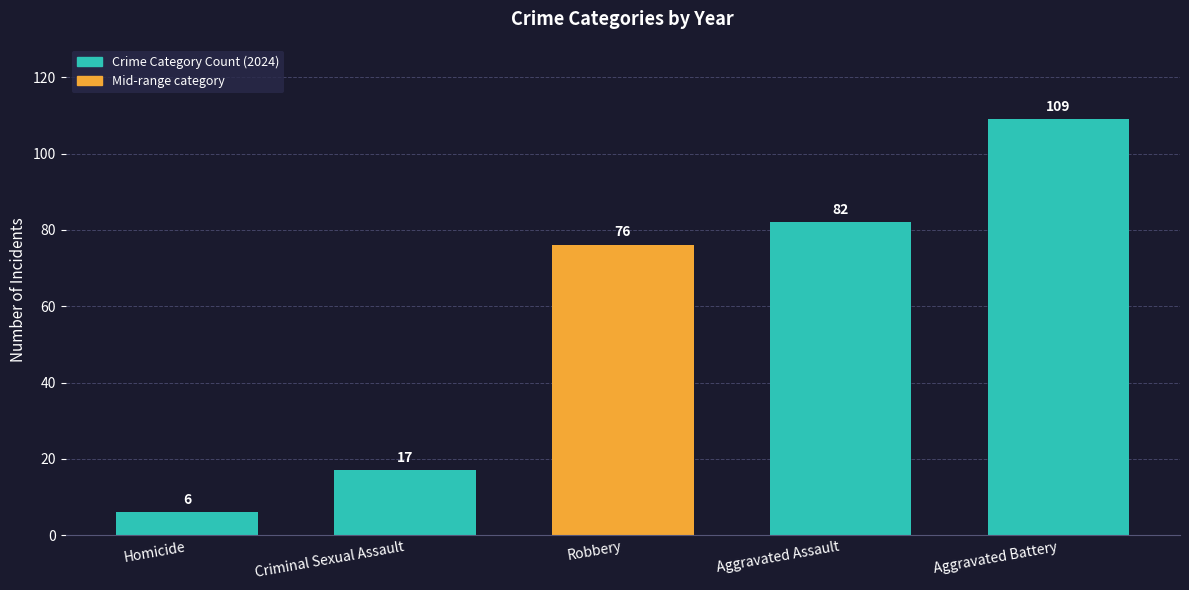

True or false: the data shows 82 at Aggravated Assault.

True